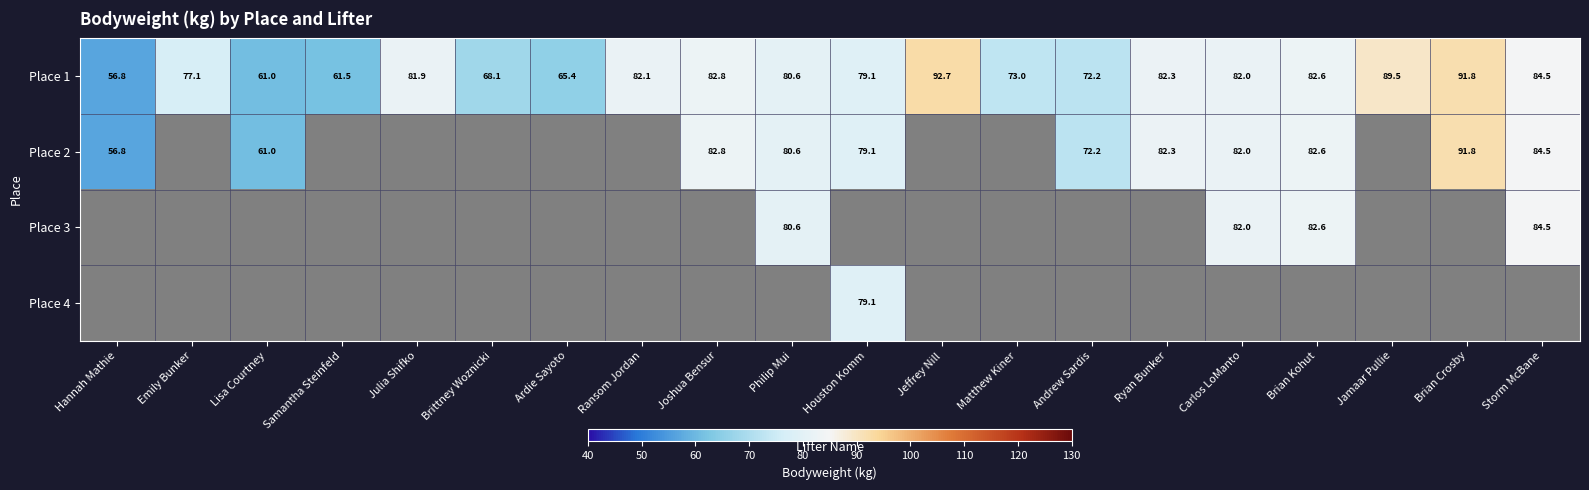

What is the difference between the maximum and minimum values in the Place 1 series?

35.9